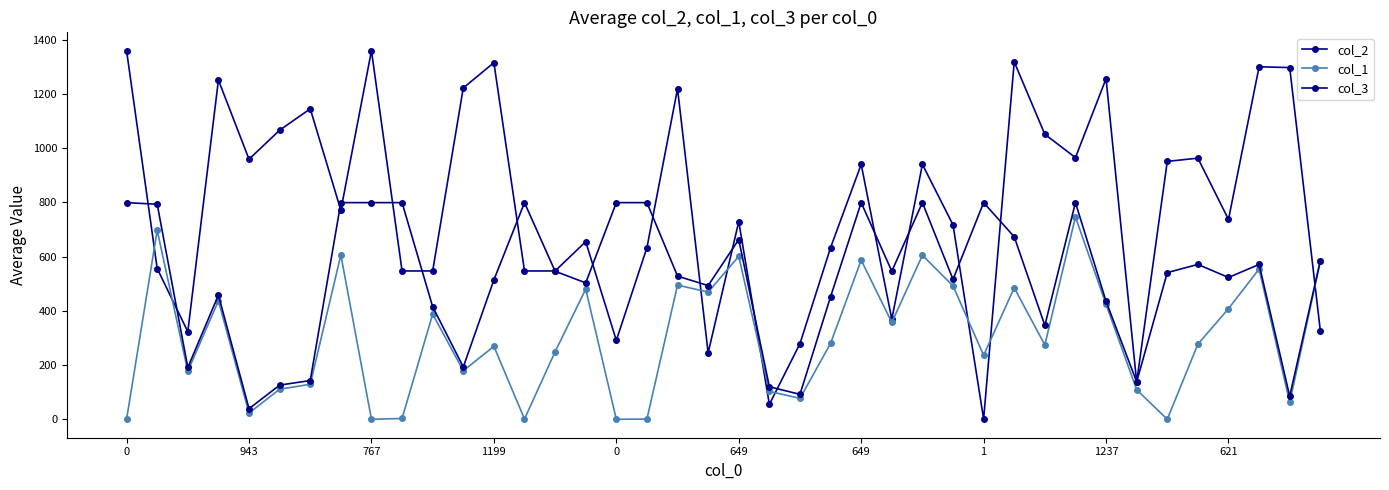

How many distinct data groups are displayed?

3